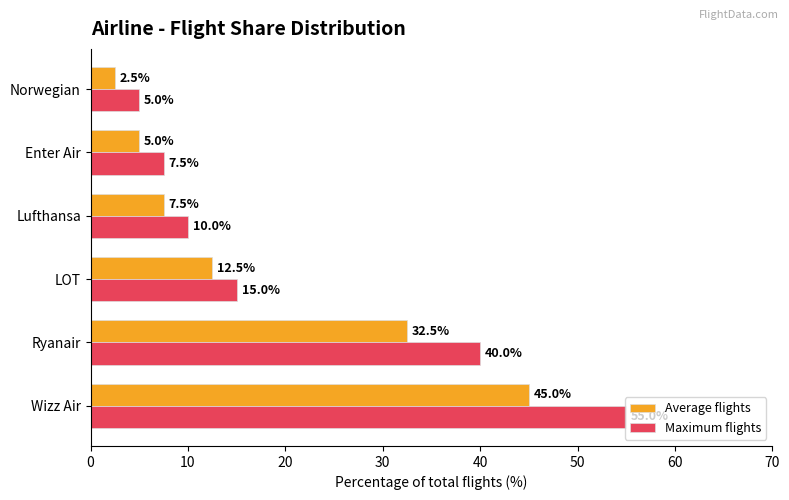

Which series has the widest spread of values?

Maximum flights